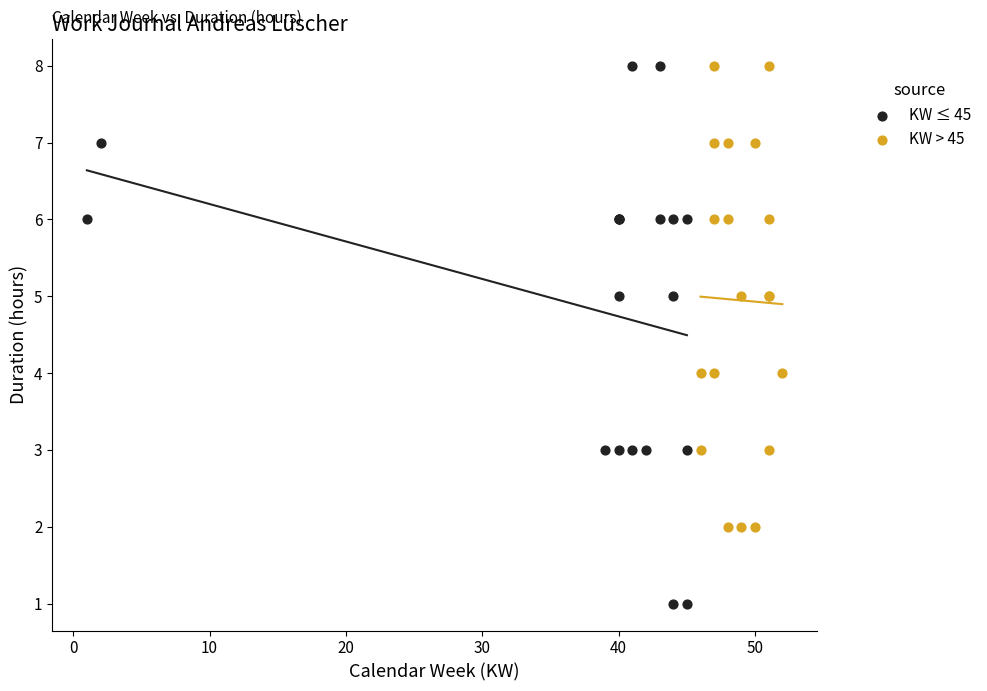

Which series has the widest spread of Y values?

KW ≤ 45